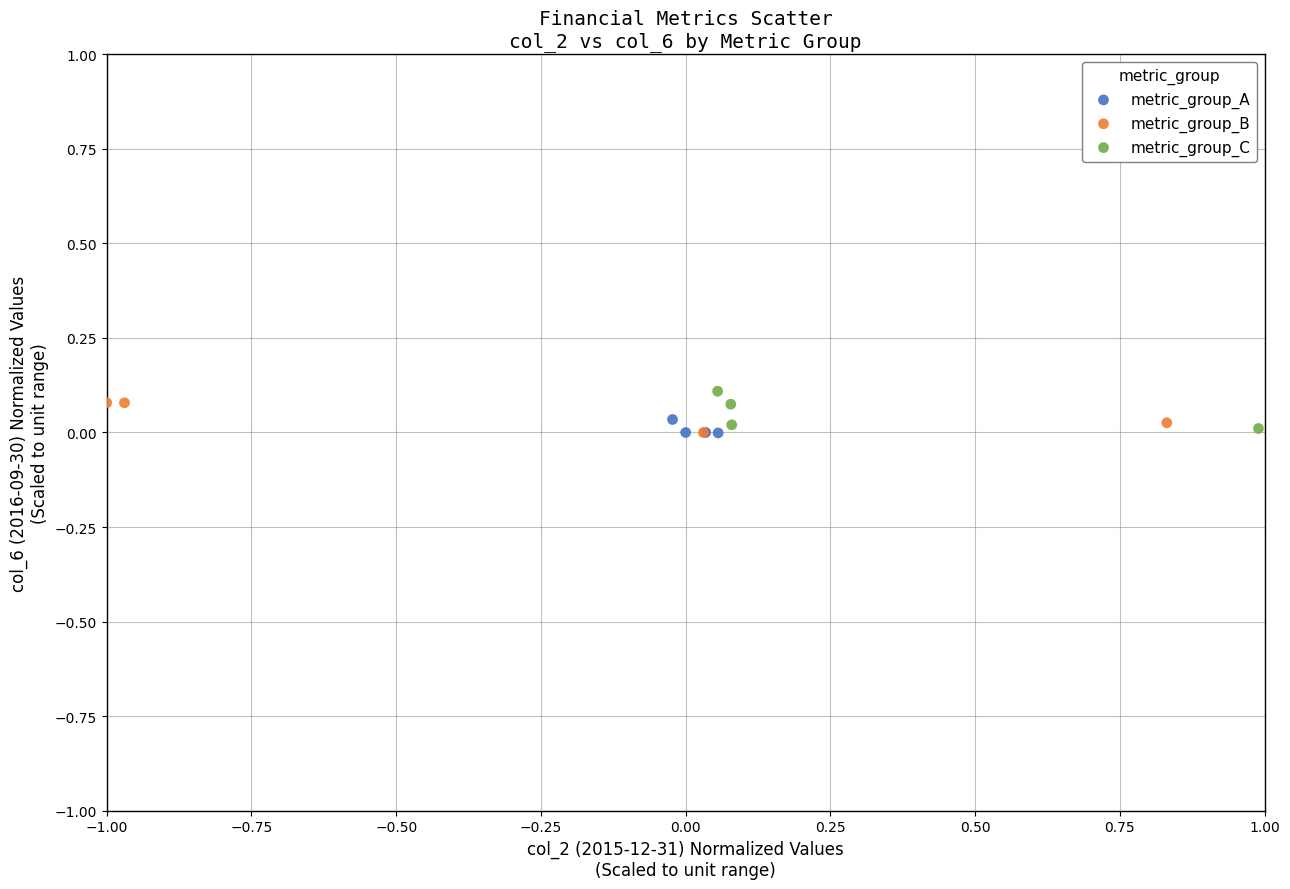

Which series contains the highest Y value?

metric_group_C